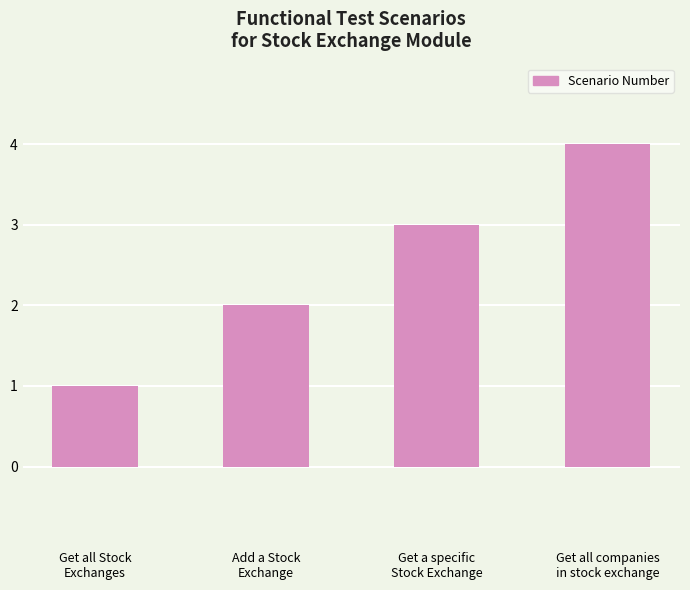

At which label is the value closest to 2?

Add a Stock
Exchange